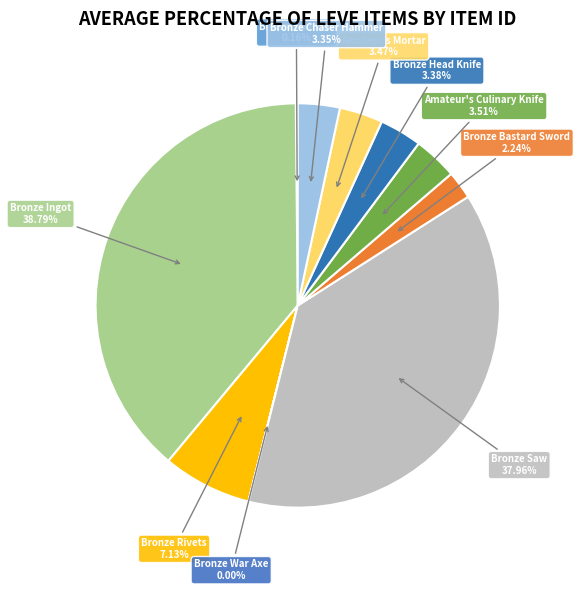

Does Amateur's Mortar account for over 50% of the chart?

No